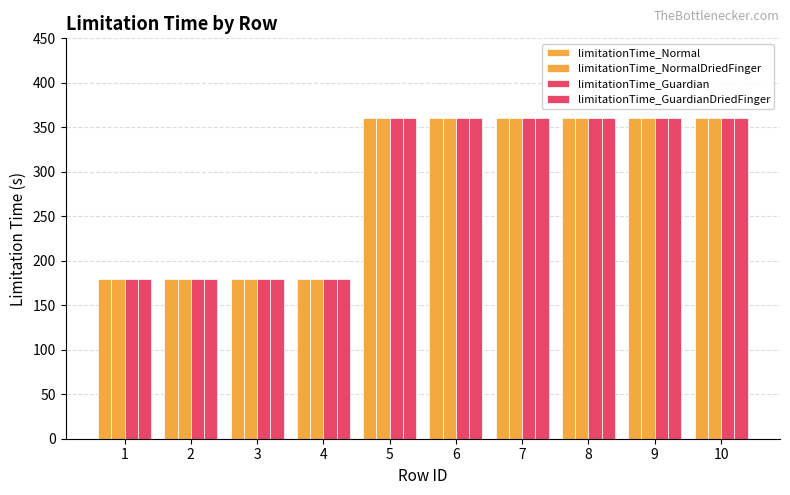

What is the average value of the limitationTime_NormalDriedFinger series?

288